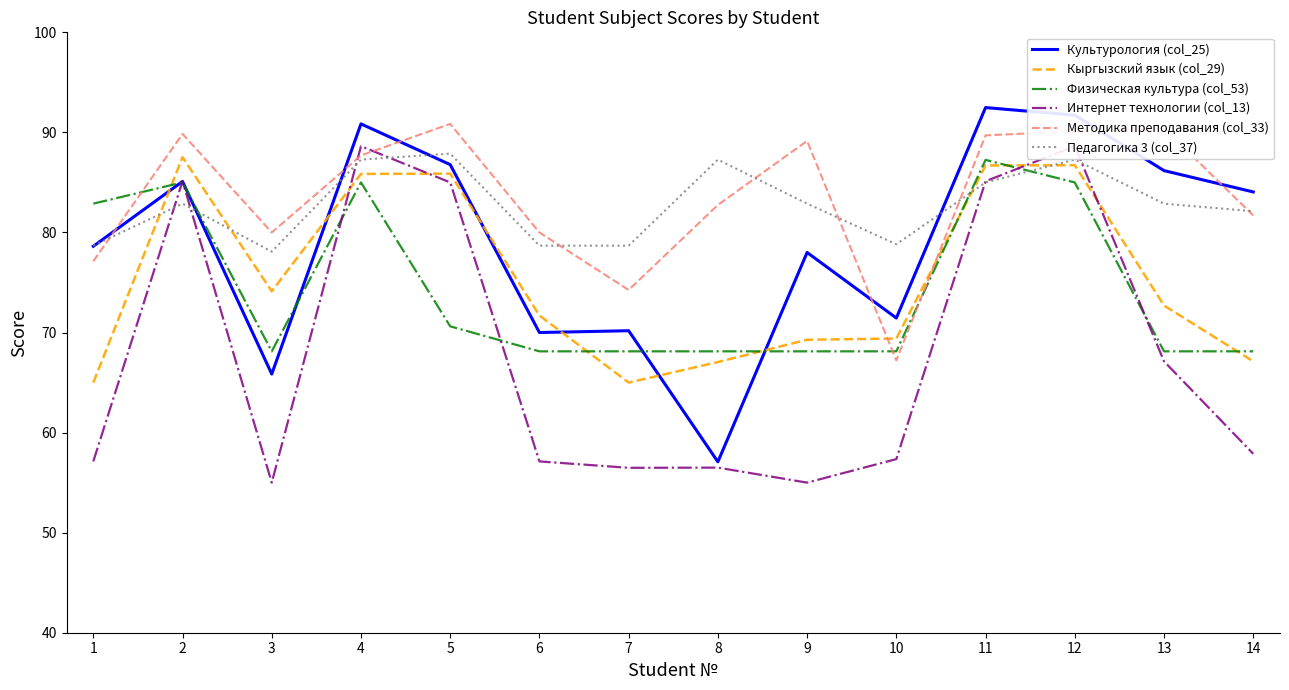

Reading right to left, transcribe all the data shown in this chart.

Культурология (col_25): 14=84.0	13=86.2	12=91.7	11=92.5	10=71.5	9=78.0	8=57.1	7=70.2	6=70.0	5=86.8	4=90.8	3=65.8	2=85.1	1=78.6
Кыргызский язык (col_29): 14=67.1	13=72.7	12=86.7	11=86.7	10=69.4	9=69.3	8=67.0	7=65.0	6=71.7	5=85.9	4=85.8	3=74.1	2=87.5	1=65.0
Физическая культура (col_53): 14=68.1	13=68.1	12=85.0	11=87.2	10=68.1	9=68.1	8=68.1	7=68.1	6=68.1	5=70.6	4=85.0	3=68.1	2=85.0	1=82.9
Интернет технологии (col_13): 14=57.9	13=67.1	12=88.6	11=85.1	10=57.4	9=55.0	8=56.5	7=56.5	6=57.1	5=85.0	4=88.6	3=55.0	2=85.1	1=57.1
Методика преподавания (col_33): 14=81.7	13=90.4	12=90.1	11=89.7	10=67.2	9=89.2	8=82.8	7=74.2	6=80.0	5=90.8	4=87.7	3=80.0	2=89.8	1=77.1
Педагогика 3 (col_37): 14=82.1	13=82.9	12=87.3	11=85.0	10=78.8	9=82.9	8=87.3	7=78.7	6=78.7	5=87.9	4=87.3	3=78.1	2=82.9	1=78.7